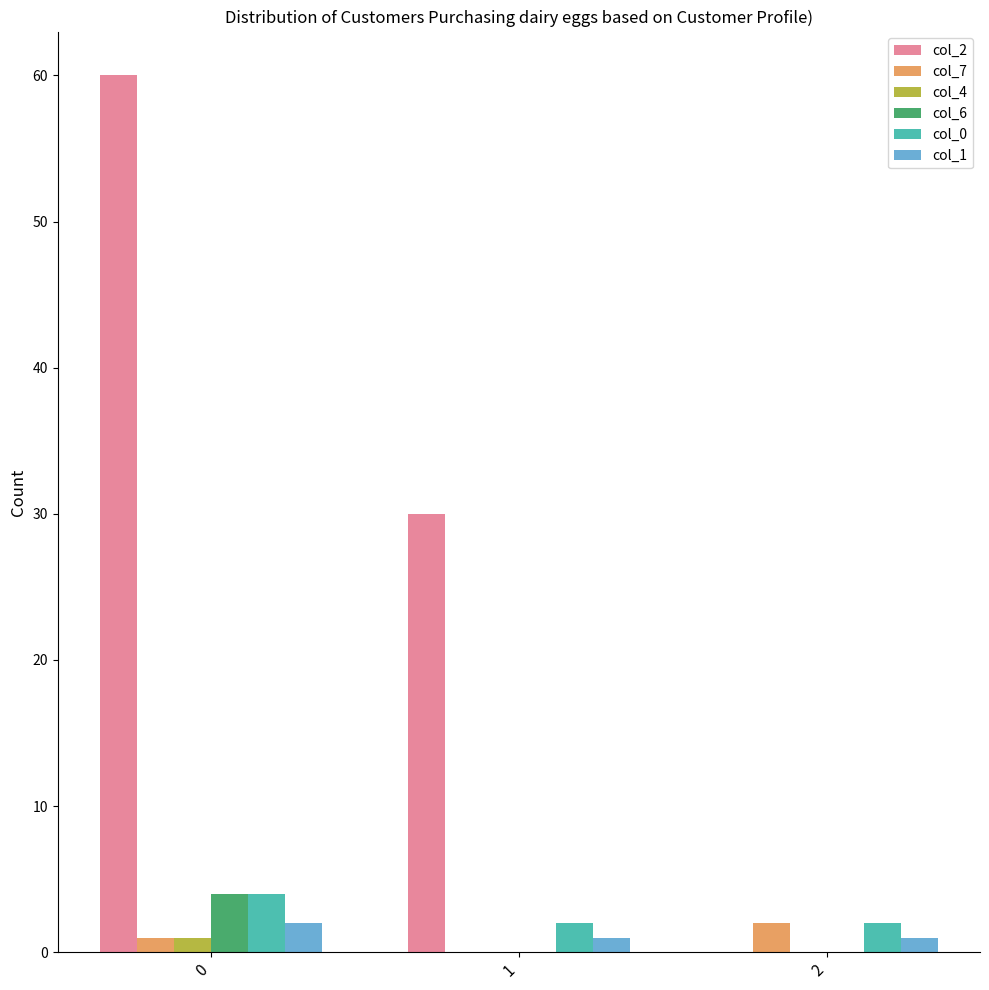

Is the value of col_4 at 0 greater than the value of col_0 at 0?

No